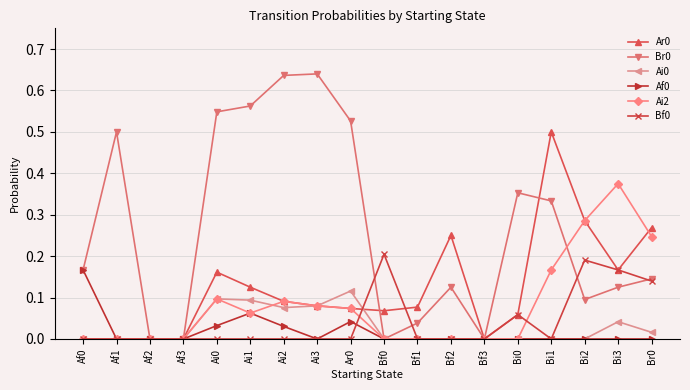

At which category is the sum across all series the highest?

Bi1